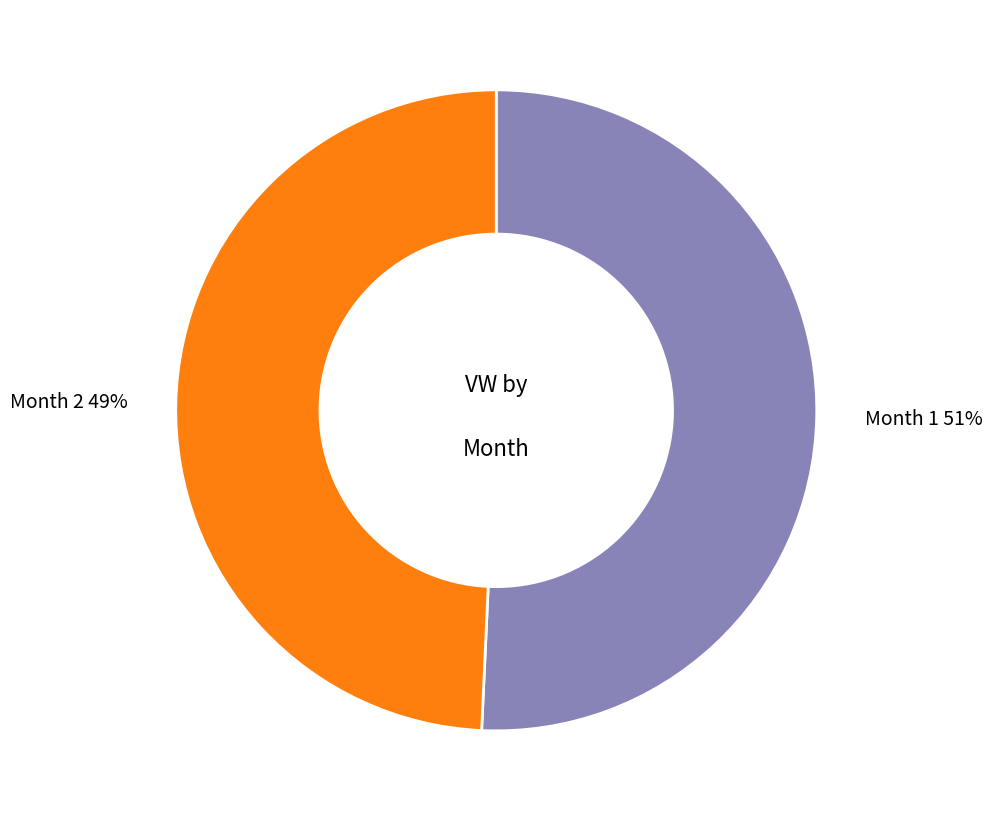

To the nearest percent, what percentage of the pie is Month 1 51%?

51%